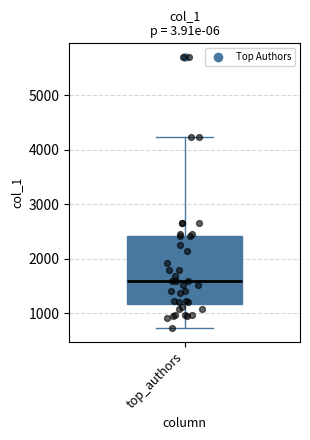

Transcribe this box plot: give where the median line is, the range the box spans, and where the two whiskers end, as read against the y-axis. The values are not printed on the chart, so give them approximately, as read against the axis.

median 1600, box 1200 to 2400, whiskers 700 to 4200